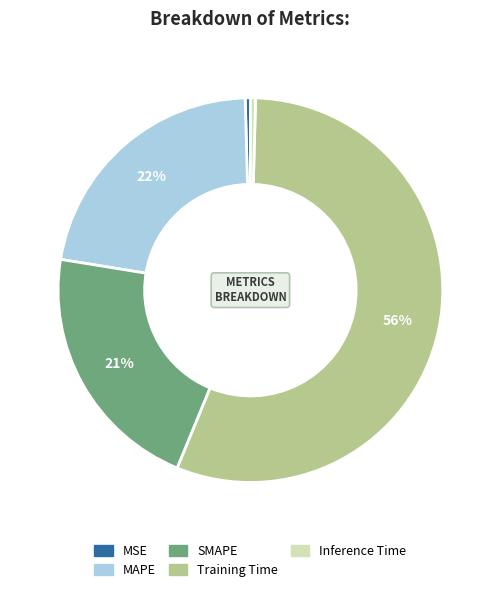

Is Inference Time the majority of the pie?

No